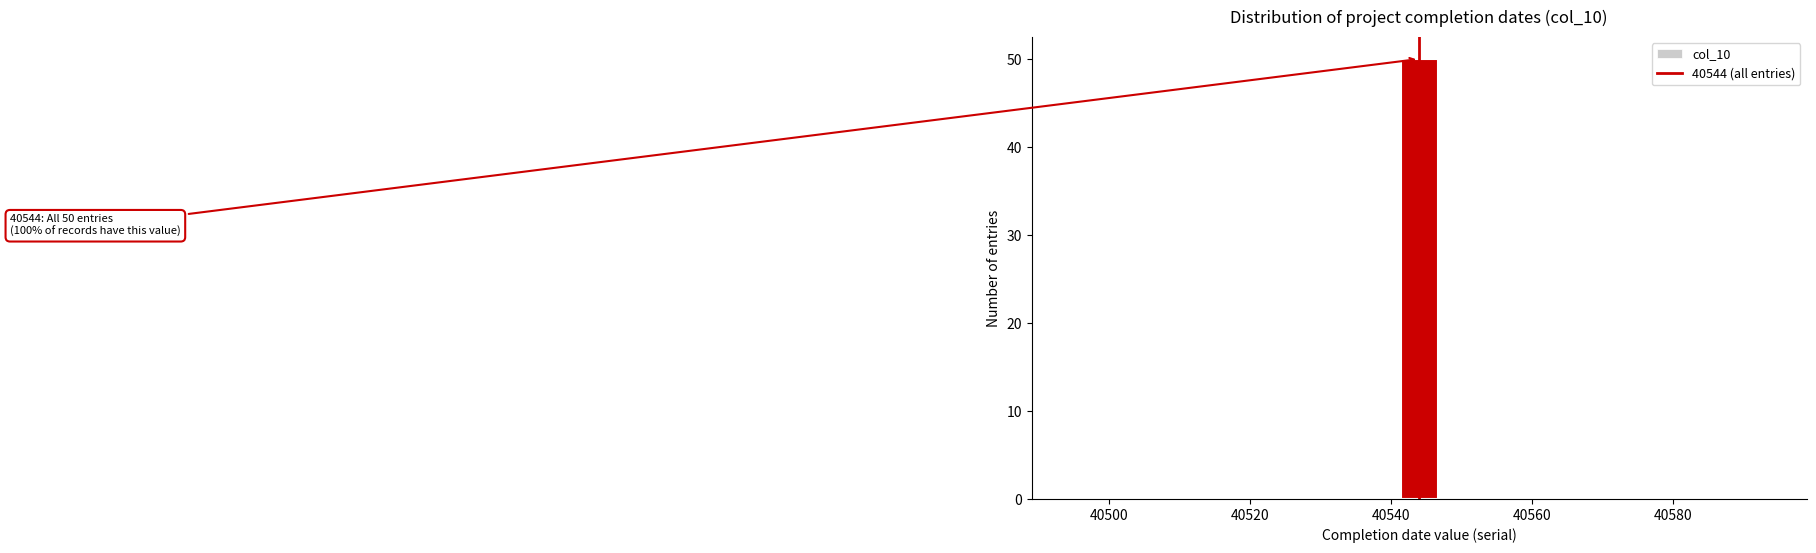

Read against the x-axis, roughly where is the centre of the tallest bar?

40544